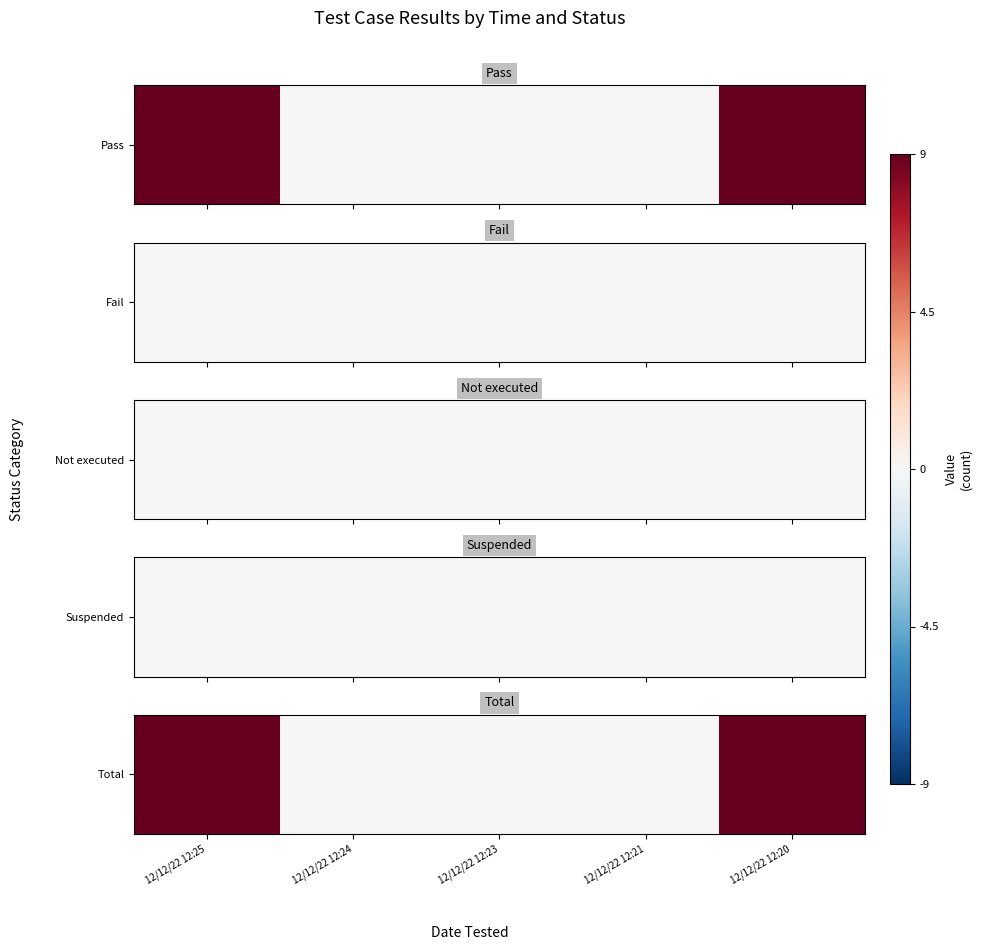

How many values exceed 0?

2